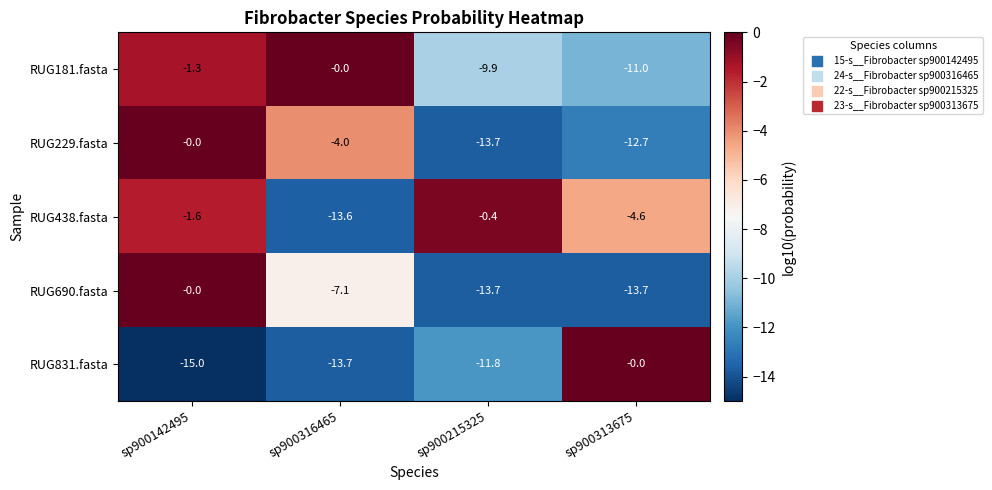

List the labels in order of RUG229.fasta value, smallest first.

sp900215325, sp900313675, sp900316465, sp900142495